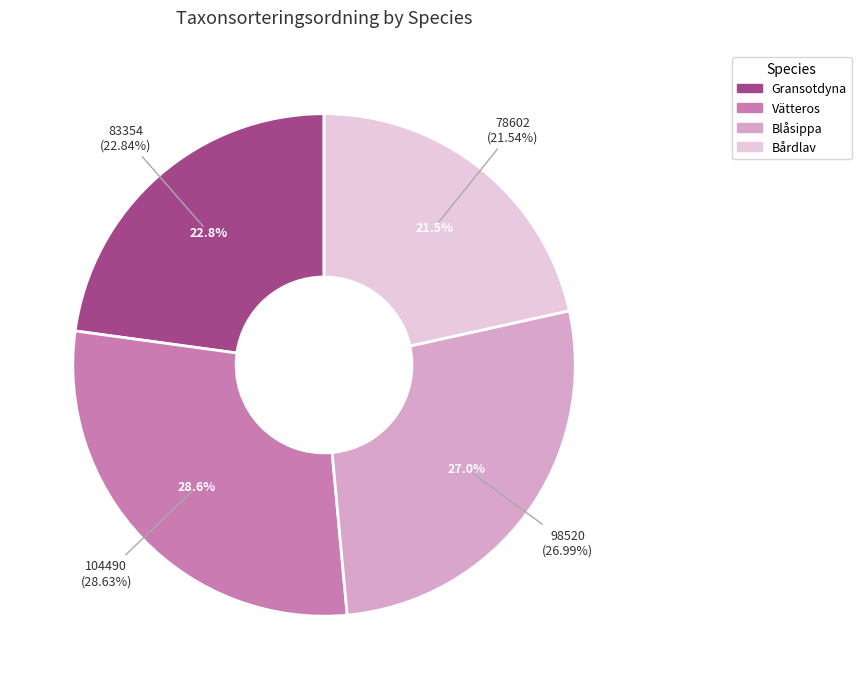

Which has a higher value, Blåsippa or Bårdlav?

Blåsippa